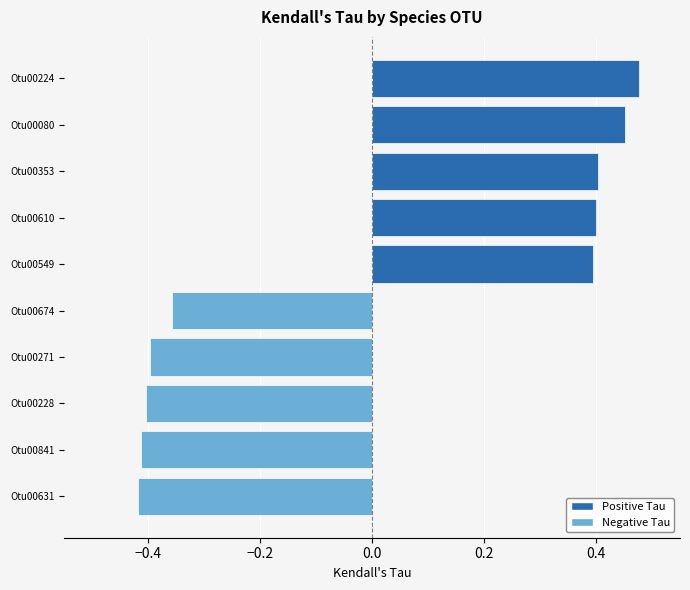

Reading left to right, what are all the values shown in this chart?

0.5	0.5	0.4	0.4	0.4	-0.4	-0.4	-0.4	-0.4	-0.4